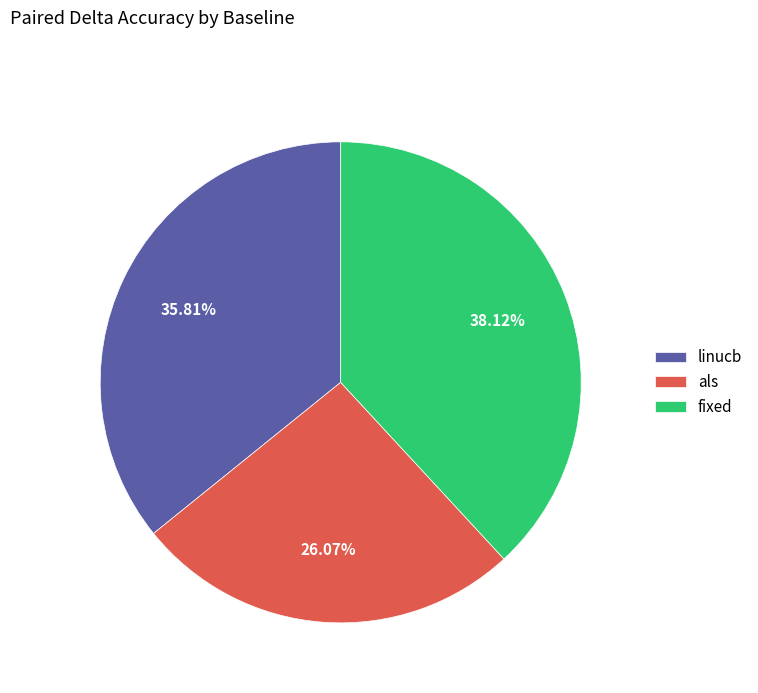

Which has a higher value, linucb or fixed?

fixed